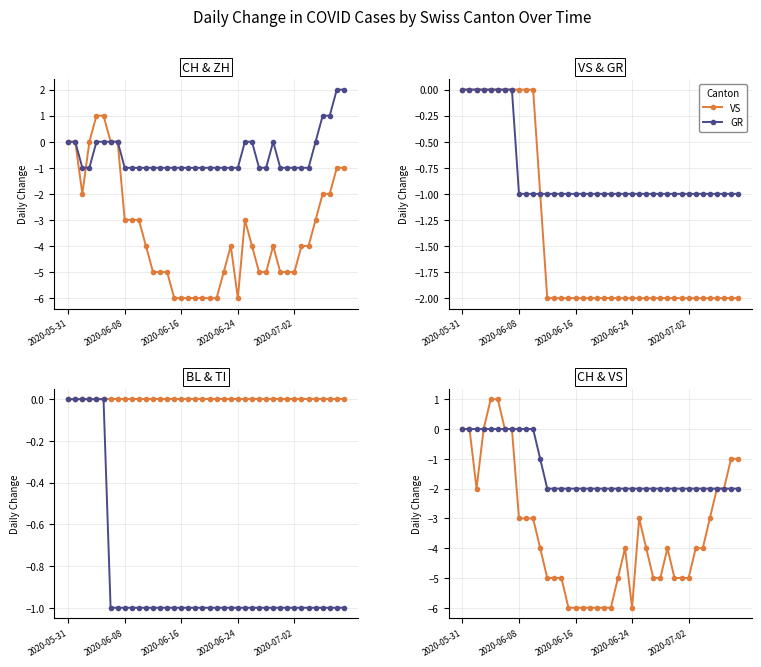

What value does the TI series have at 36?

-1